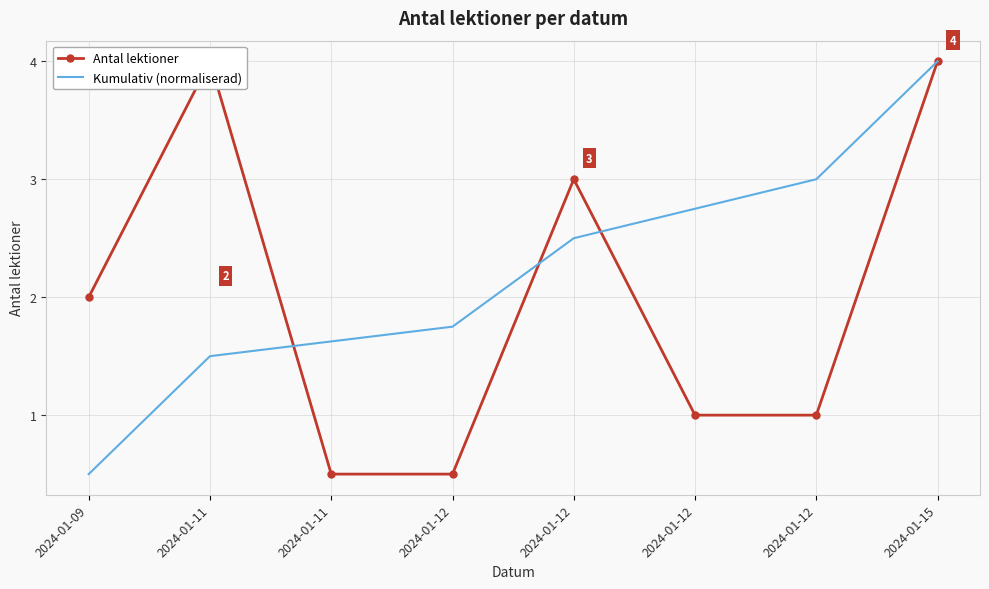

What is the difference between the maximum and second lowest values in the Antal lektioner series?

3.5